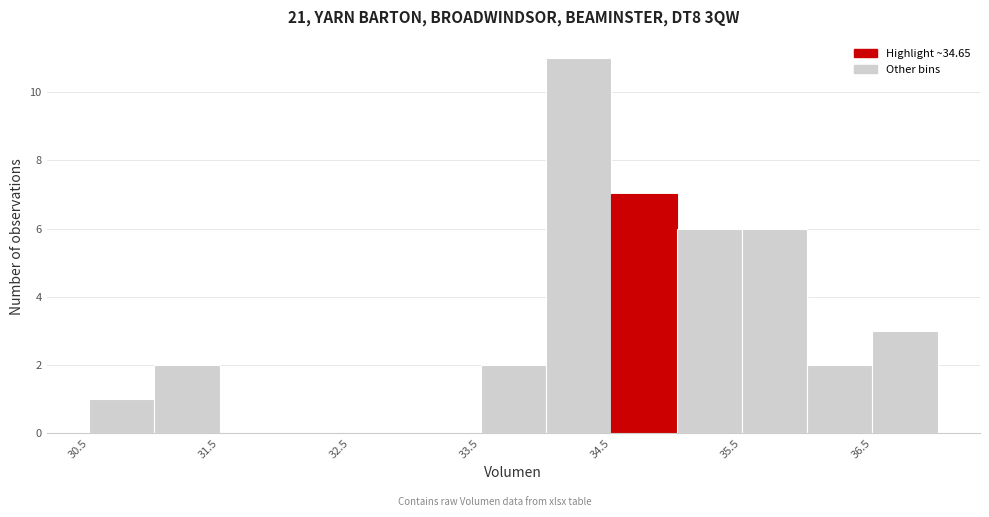

Over which range of the x-axis is the bar tallest?

34.0 to 34.5